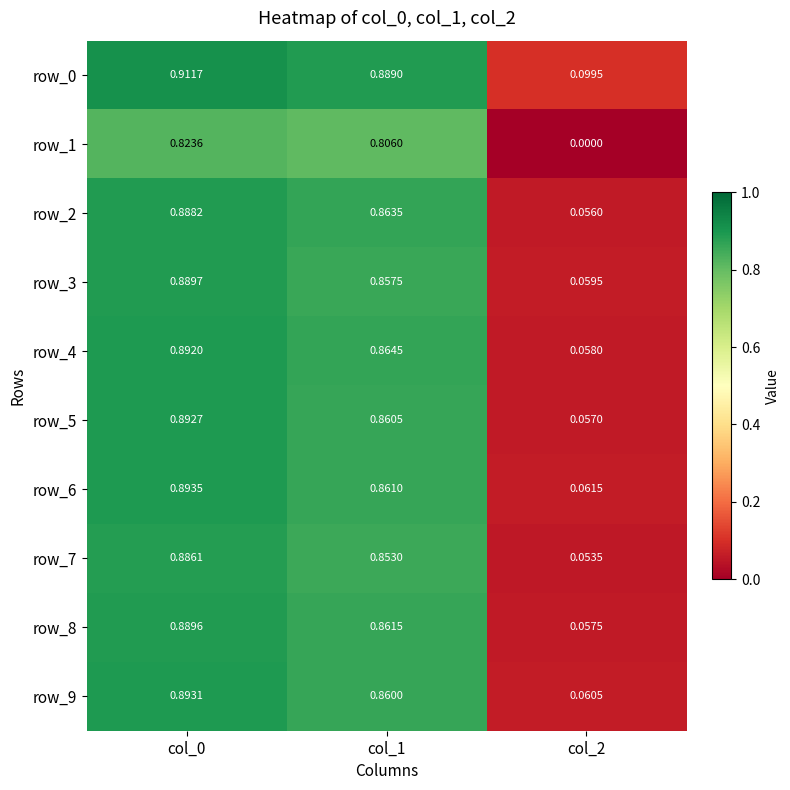

How many distinct data groups are displayed?

10